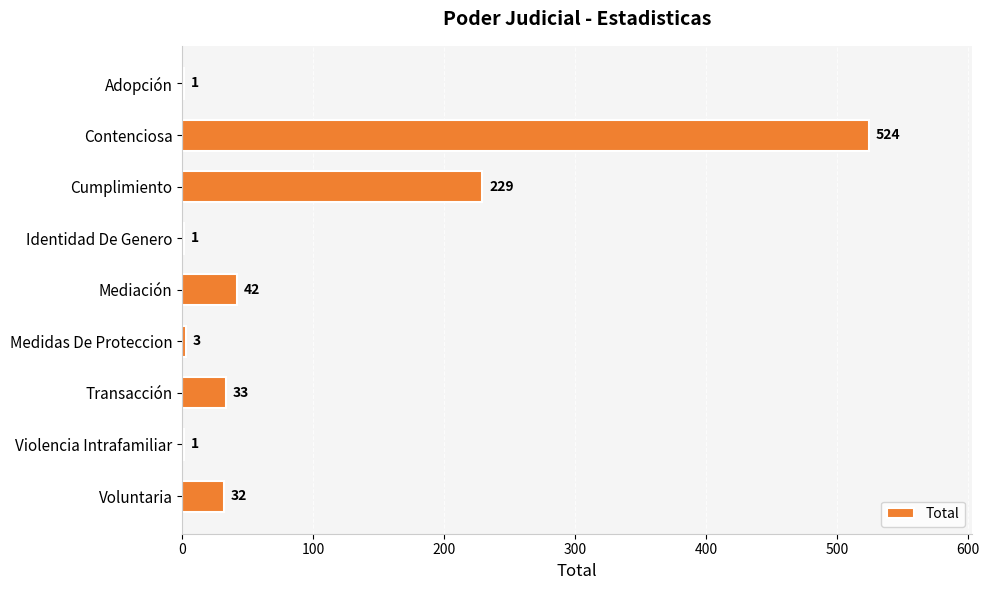

What is the sum of all values?

866